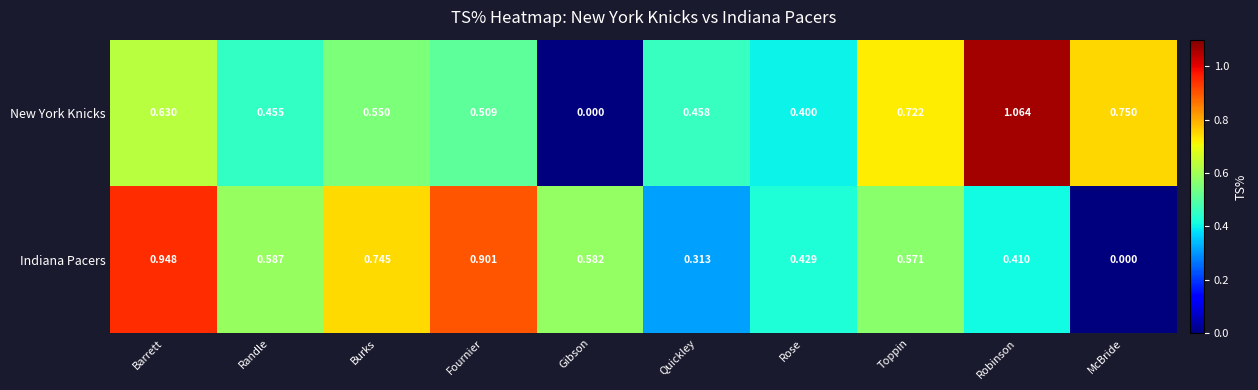

At which category is the sum across all series the highest?

Barrett